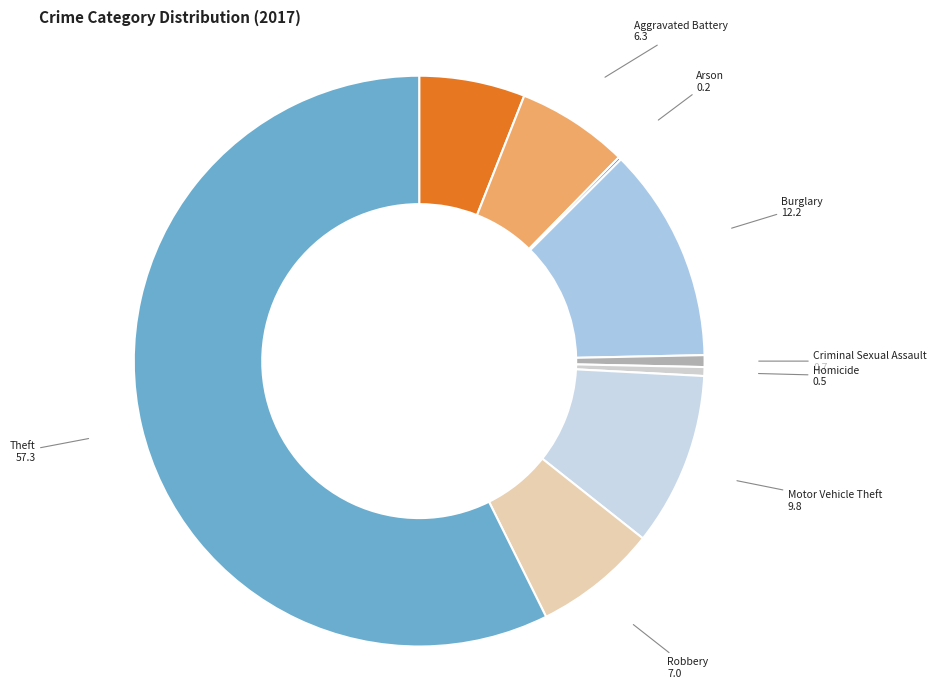

What is the ratio of the value at Burglary to the value at Aggravated Assault?

2.0